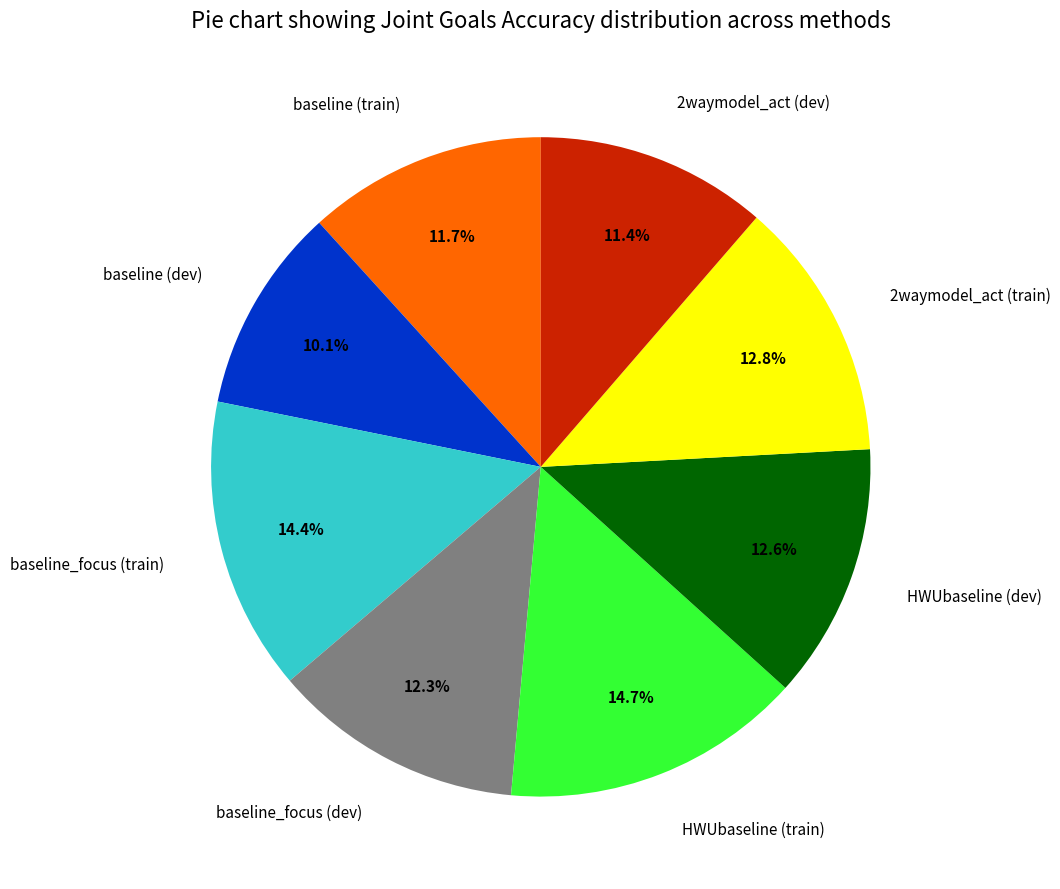

Is there any slice that represents more than half of the pie?

No